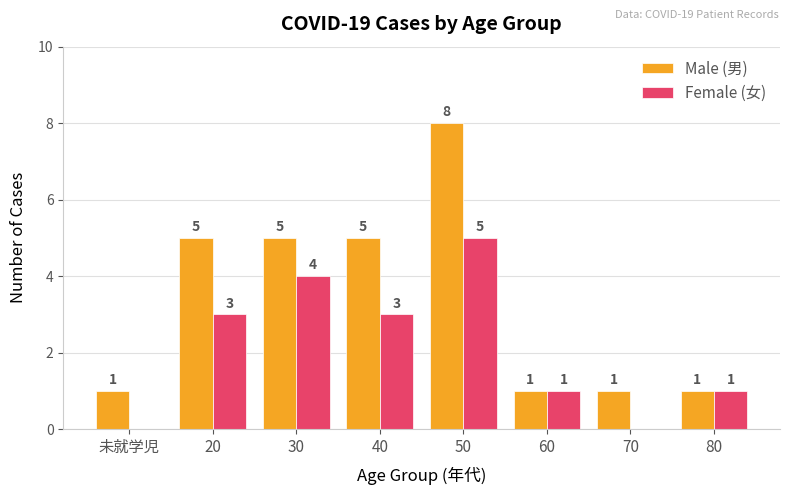

Which category has the highest value in the Male (男) series?

50